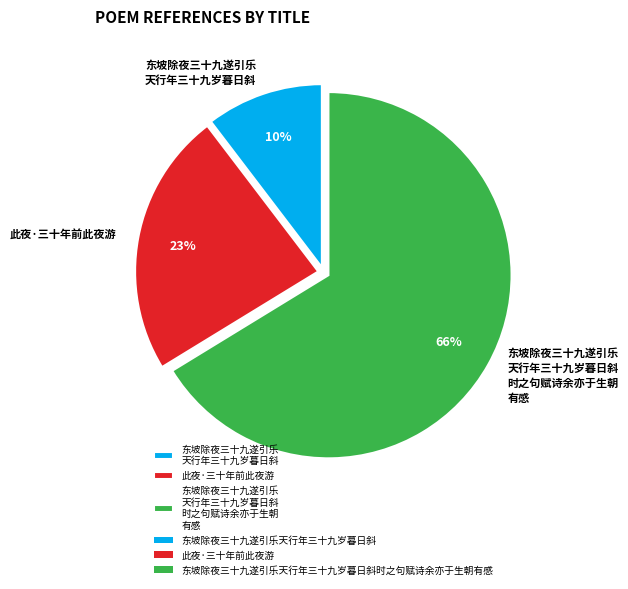

Do 此夜·三十年前此夜游 and 东坡除夜三十九遂引乐 天行年三十九岁暮日斜 together represent more than half of the pie?

No